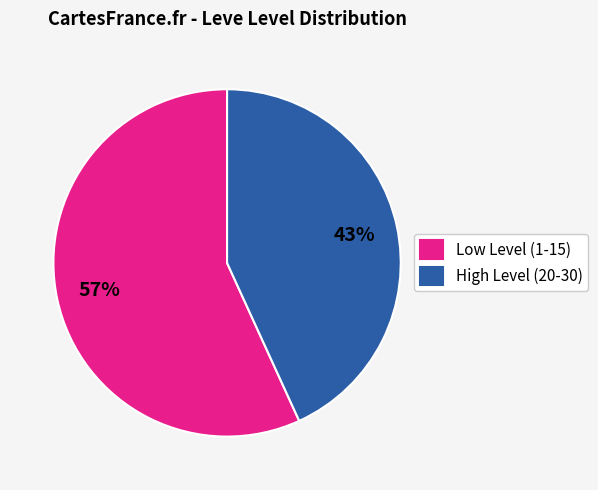

Rank the categories by value from highest to lowest.

Low Level (1-15), High Level (20-30)